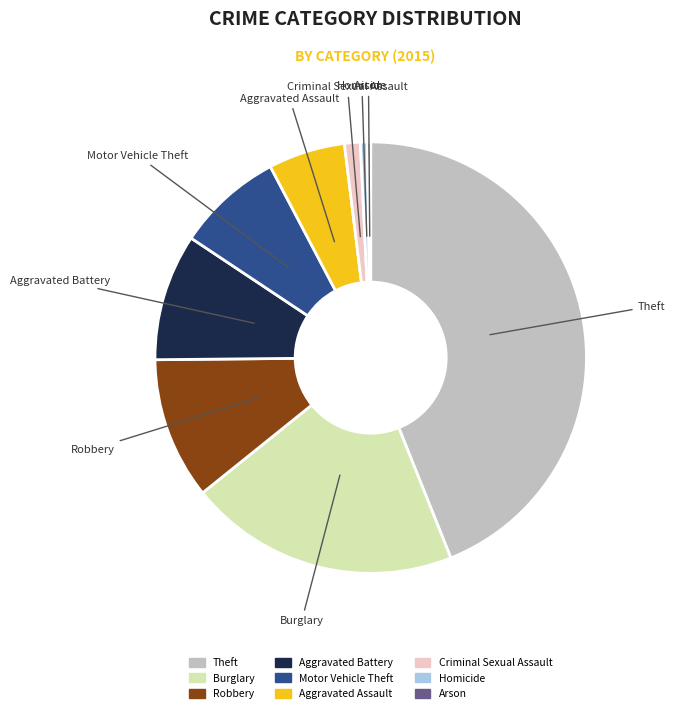

Is it true that Motor Vehicle Theft is 8% of the pie?

True